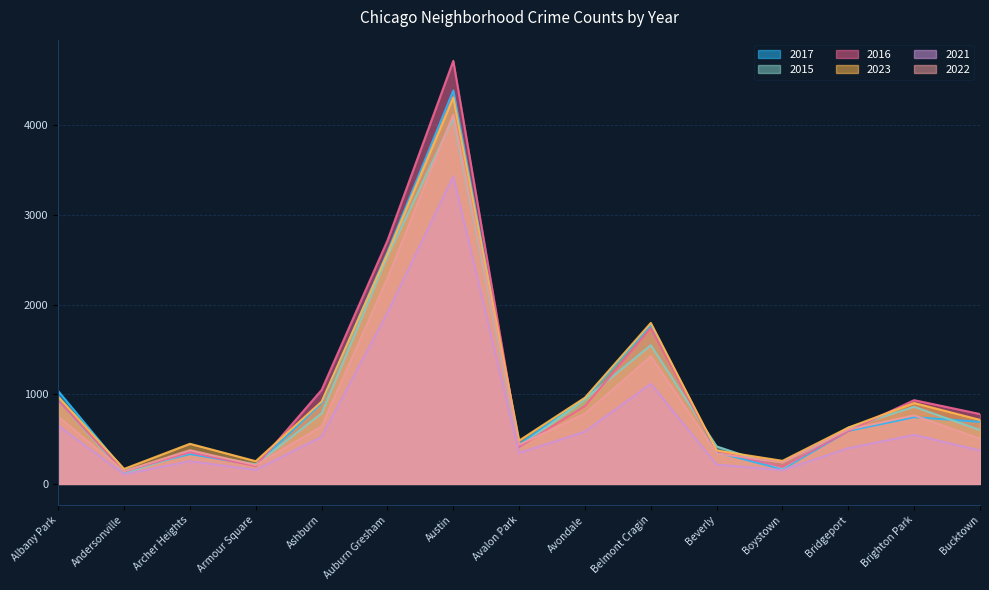

At which category does 2021 reach its first local valley?

Andersonville